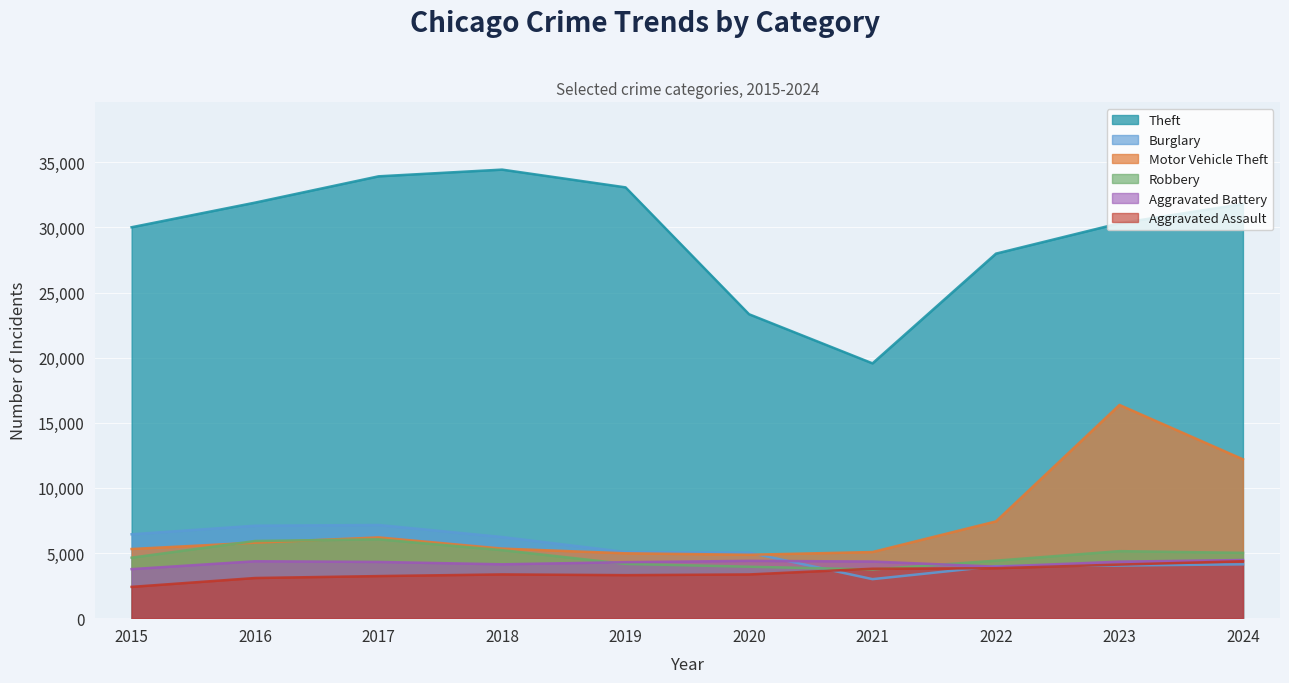

The Burglary series shows 2569 at 2019. True or false?

False